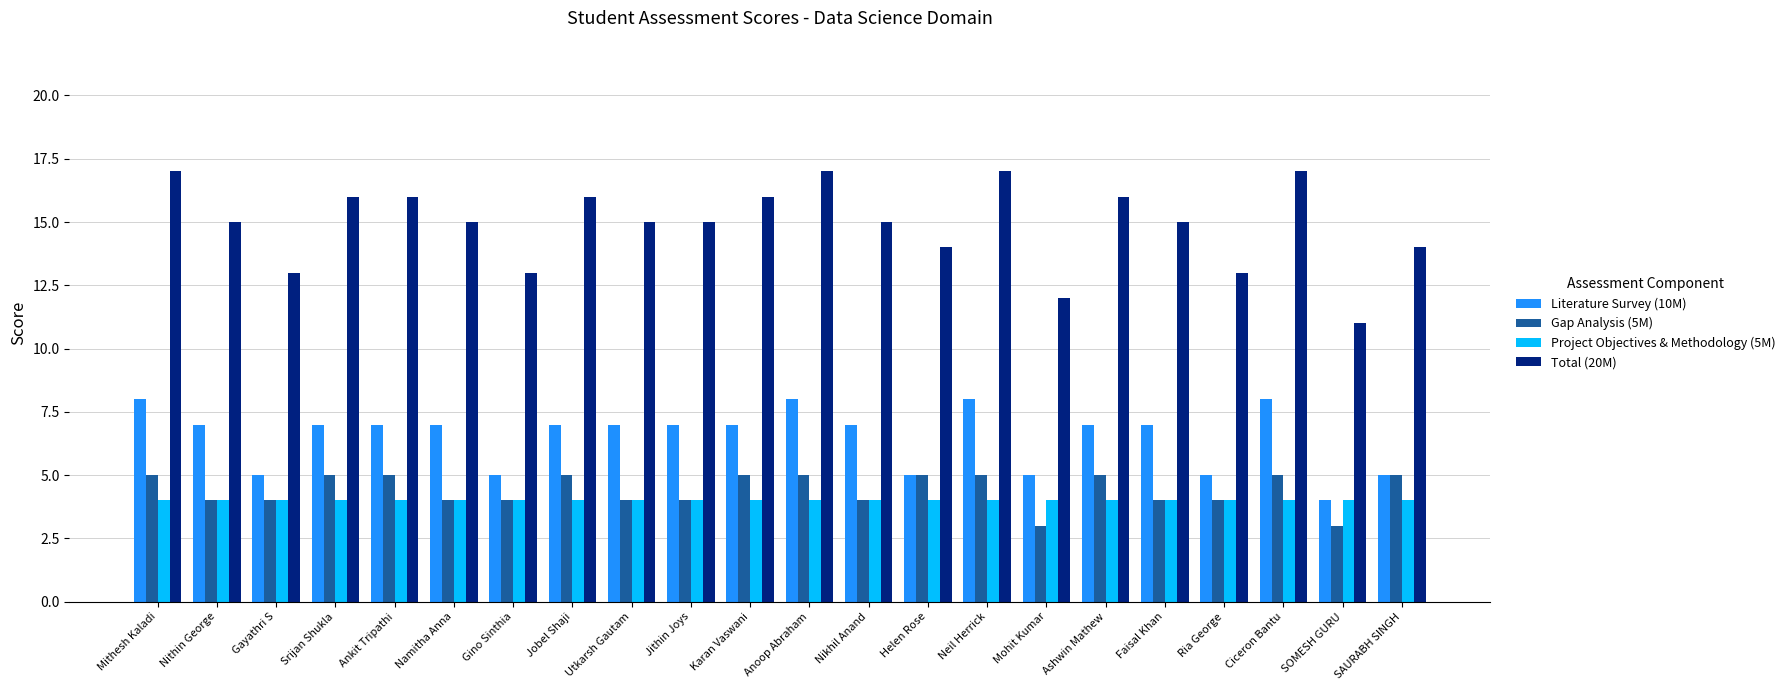

Which series has the largest total across all categories?

Total (20M)